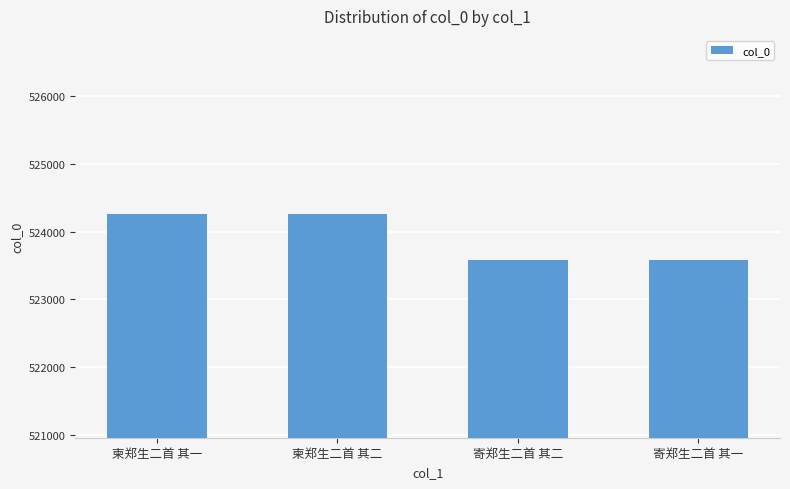

Approximately how many times larger is the value at 寄郑生二首 其一 compared to 柬郑生二首 其二?

1.0